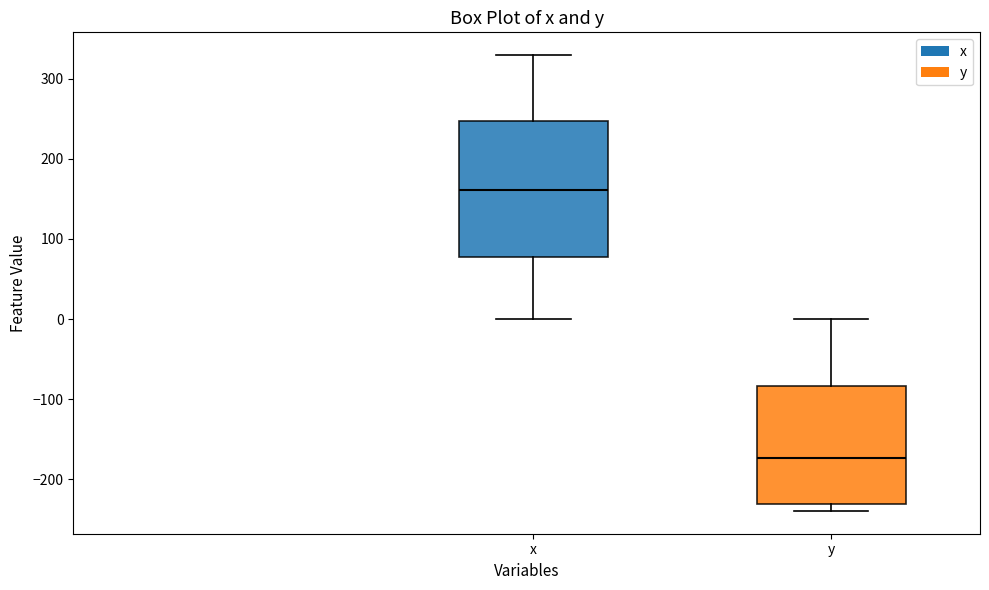

Reading left to right, read every box against the y-axis: the position of its median line, the range the box covers, and the ends of its whiskers. The values are not printed on the chart, so give them approximately, as read against the axis.

x: median 160, box 80 to 250, whiskers 0 to 330
y: median -170, box -230 to -80, whiskers -240 to 0